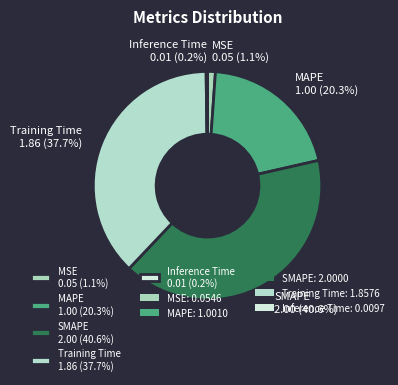

To the nearest percent, what is the average slice percentage?

20%